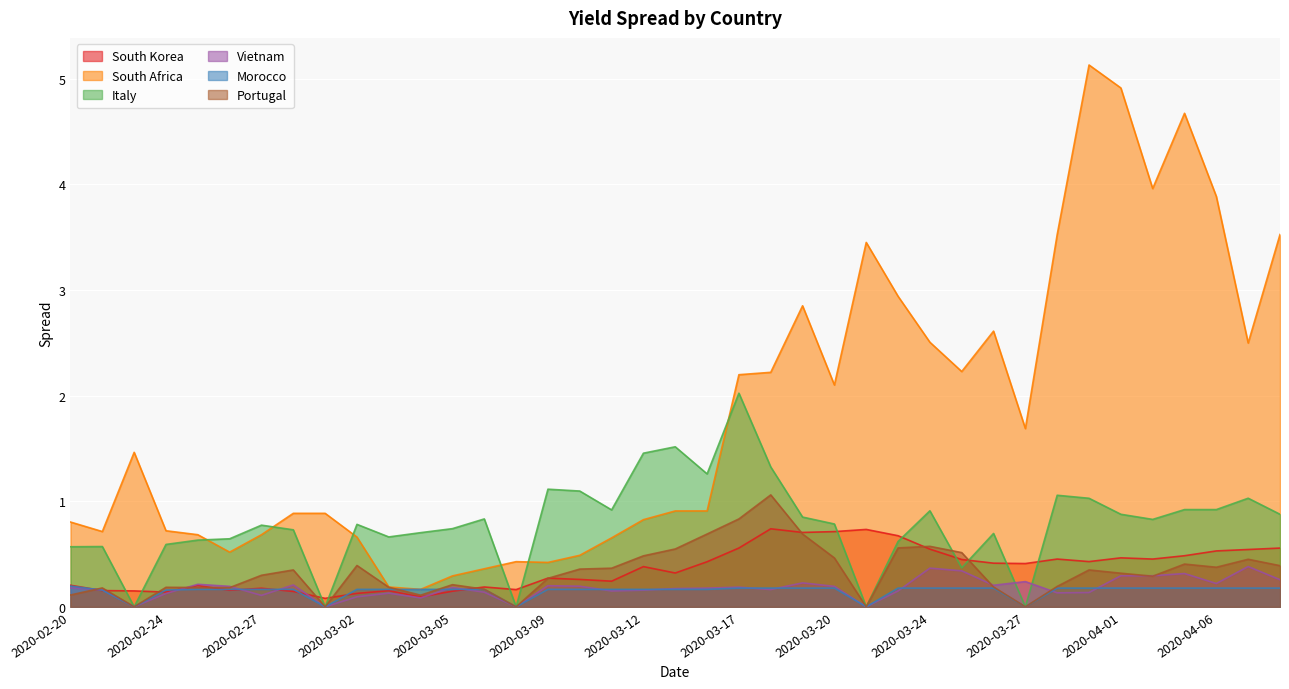

Reading left to right, extract all data points from this chart.

South Korea: 0.2	0.2	0.2	0.1	0.2	0.2	0.2	0.1	0.1	0.1	0.2	0.1	0.1	0.2	0.2	0.3	0.3	0.2	0.4	0.3	0.4	0.6	0.7	0.7	0.7	0.7	0.7	0.5	0.4	0.4	0.4	0.5	0.4	0.5	0.5	0.5	0.5	0.5	0.6
South Africa: 0.8	0.7	1.5	0.7	0.7	0.5	0.7	0.9	0.9	0.7	0.2	0.2	0.3	0.4	0.4	0.4	0.5	0.7	0.8	0.9	0.9	2.2	2.2	2.9	2.1	3.5	2.9	2.5	2.2	2.6	1.7	3.5	5.1	4.9	4.0	4.7	3.9	2.5	3.5
Italy: 0.6	0.6	0.0	0.6	0.6	0.6	0.8	0.7	0.0	0.8	0.7	0.7	0.7	0.8	0.0	1.1	1.1	0.9	1.5	1.5	1.3	2.0	1.3	0.8	0.8	0.0	0.6	0.9	0.4	0.7	0.0	1.1	1.0	0.9	0.8	0.9	0.9	1.0	0.9
Vietnam: 0.2	0.2	0.0	0.1	0.2	0.2	0.1	0.2	0.0	0.1	0.1	0.1	0.2	0.1	0.0	0.2	0.2	0.1	0.2	0.2	0.2	0.2	0.2	0.2	0.2	0.0	0.1	0.4	0.3	0.2	0.2	0.1	0.1	0.3	0.3	0.3	0.2	0.4	0.3
Morocco: 0.2	0.2	0.0	0.2	0.2	0.2	0.2	0.2	0.0	0.2	0.2	0.2	0.2	0.2	0.0	0.2	0.2	0.2	0.2	0.2	0.2	0.2	0.2	0.2	0.2	0.0	0.2	0.2	0.2	0.2	0.0	0.2	0.2	0.2	0.2	0.2	0.2	0.2	0.2
Portugal: 0.1	0.2	0.0	0.2	0.2	0.2	0.3	0.3	0.0	0.4	0.2	0.1	0.2	0.2	0.0	0.3	0.4	0.4	0.5	0.5	0.7	0.8	1.1	0.7	0.5	0.0	0.6	0.6	0.5	0.2	0.0	0.2	0.3	0.3	0.3	0.4	0.4	0.5	0.4